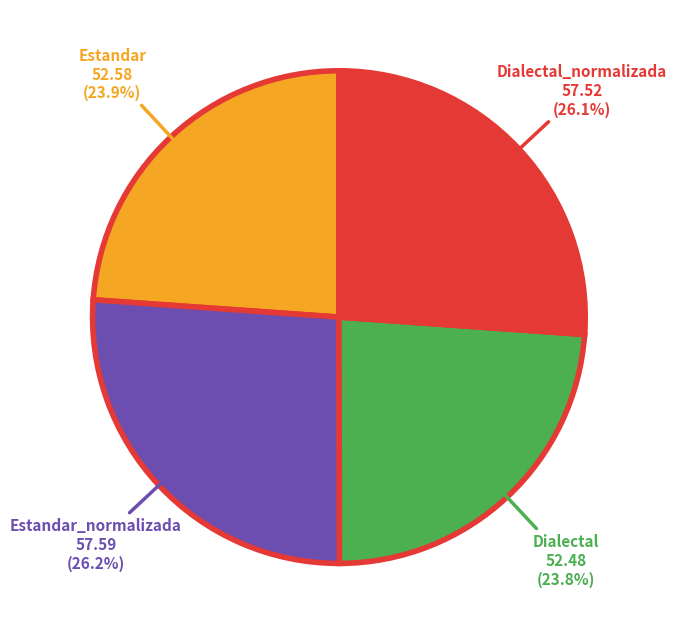

What percentage is NOT represented by Estandar_normalizada?

73.8%